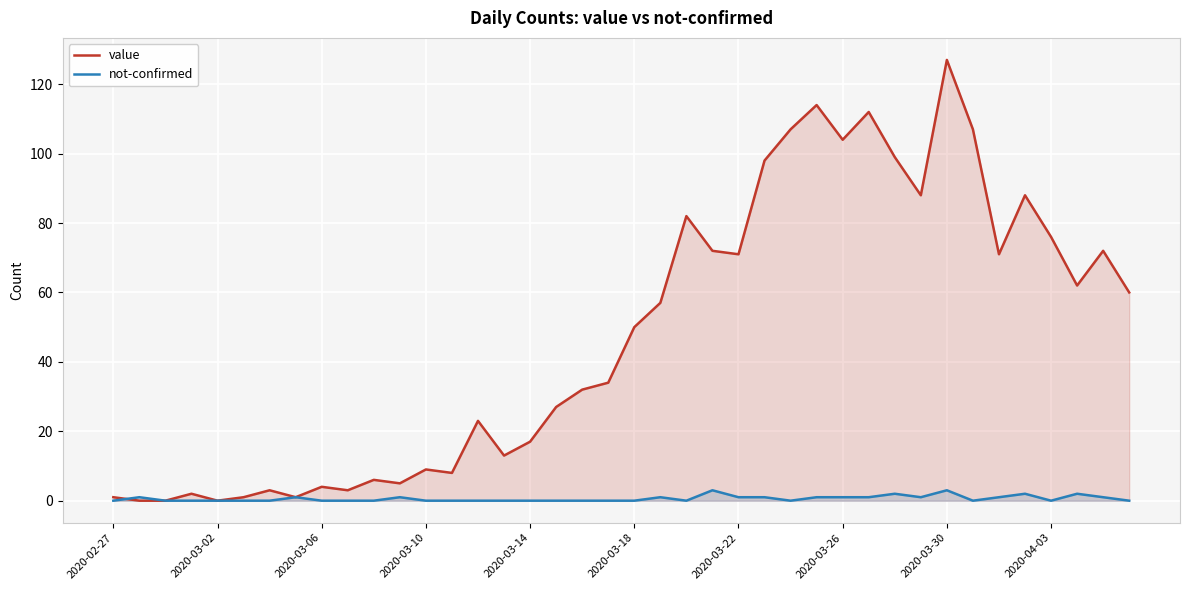

In not-confirmed, how many points are lower than both neighbors (excluding endpoints)?

5